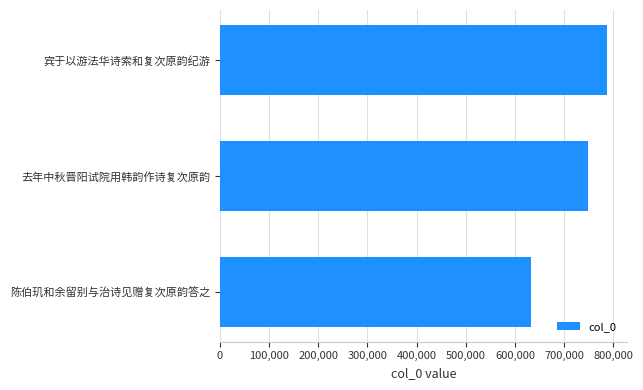

Which has a higher value, 陈伯玑和余留别与治诗见赠复次原韵答之 or 宾于以游法华诗索和复次原韵纪游?

宾于以游法华诗索和复次原韵纪游